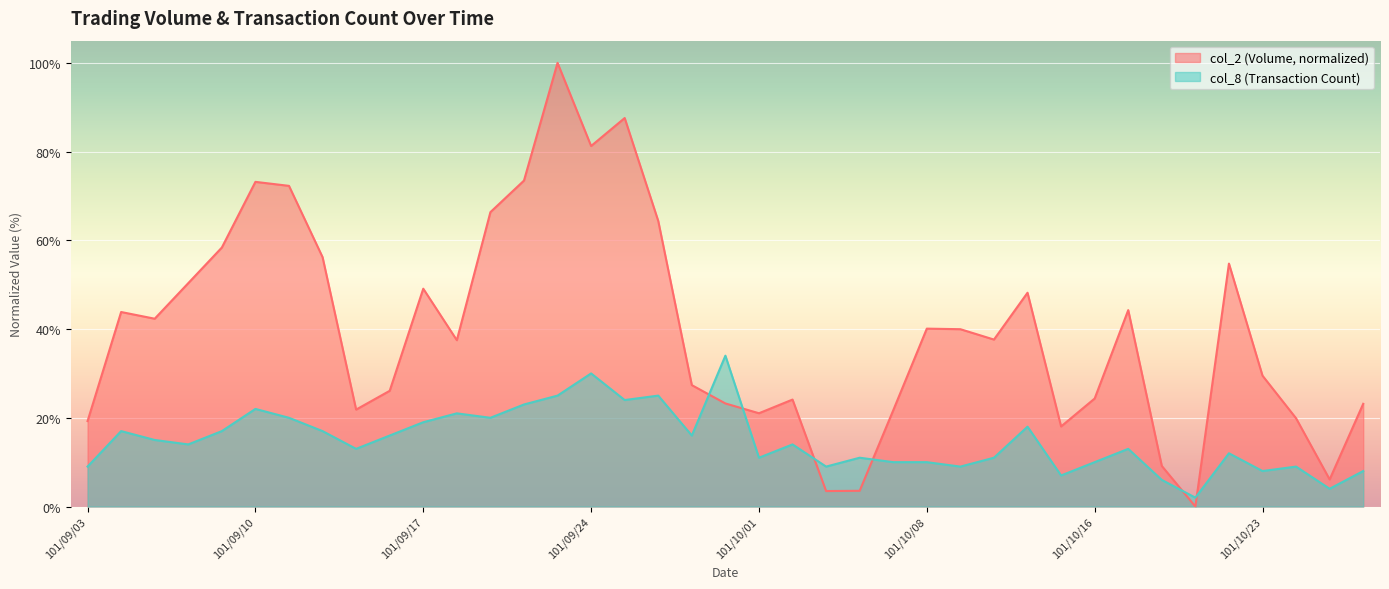

What is the average value of the col_2 series?

39.6